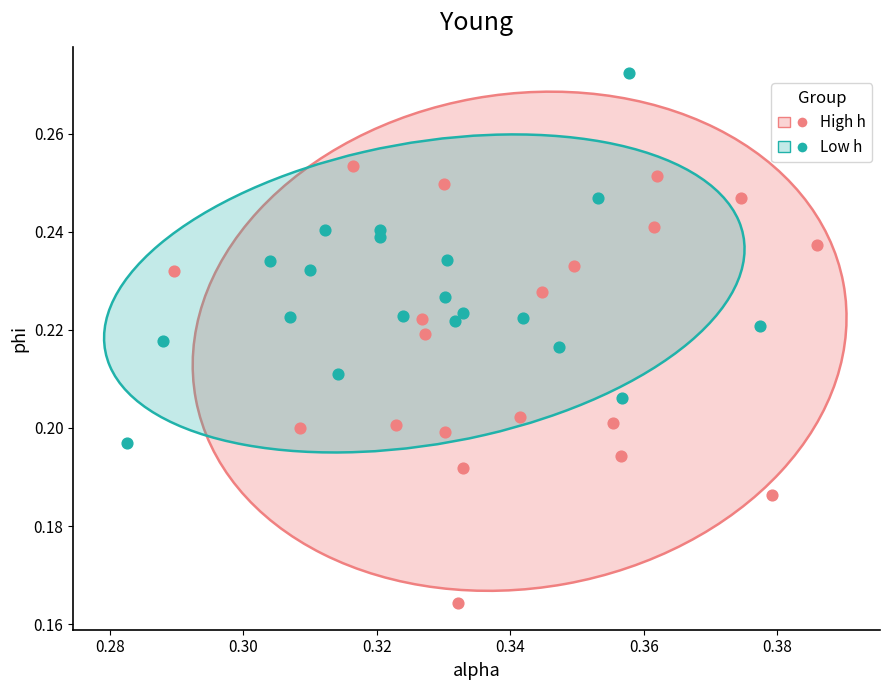

Which series contains the highest Y value?

Low h